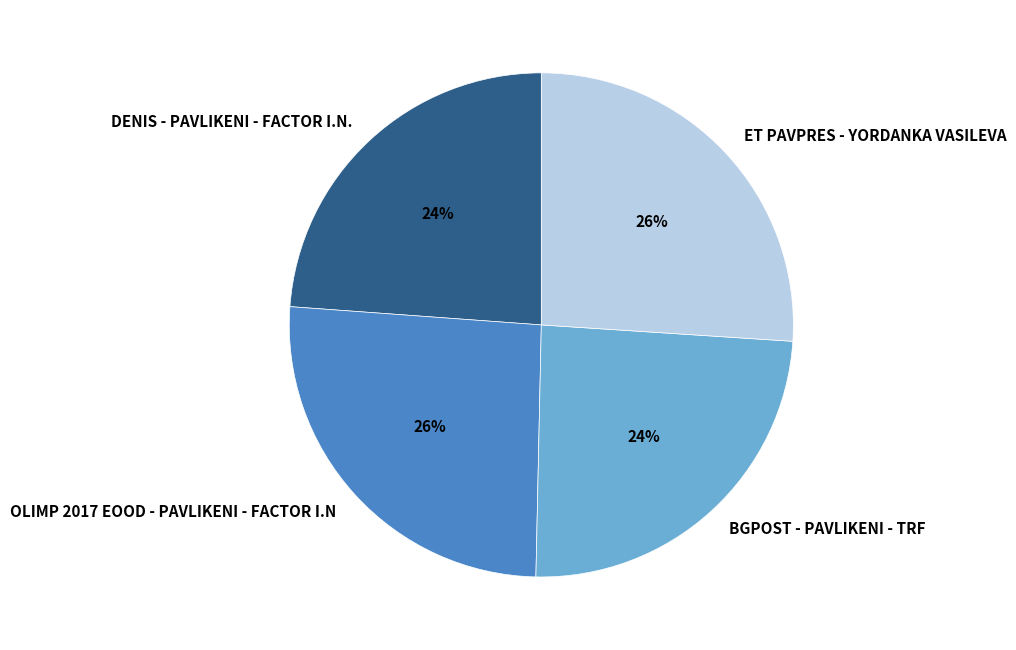

The BGPOST - PAVLIKENI - TRF slice represents 24% of the pie. True or false?

True